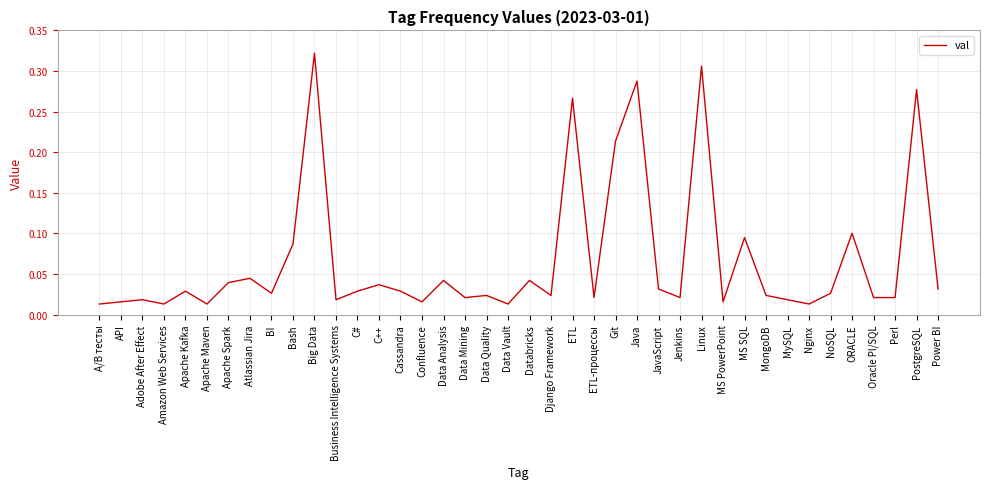

Between Business Intelligence Systems and ETL, which is larger?

ETL